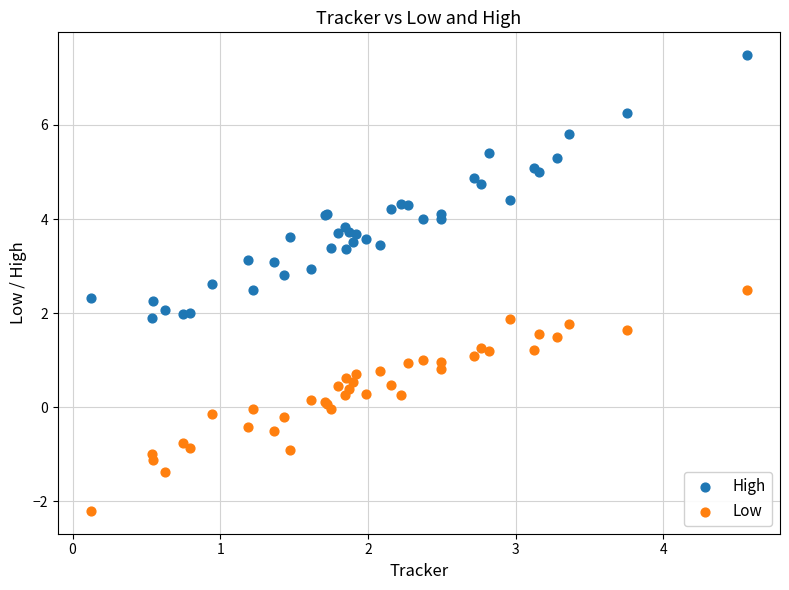

Which series reaches the minimum Y coordinate?

Low